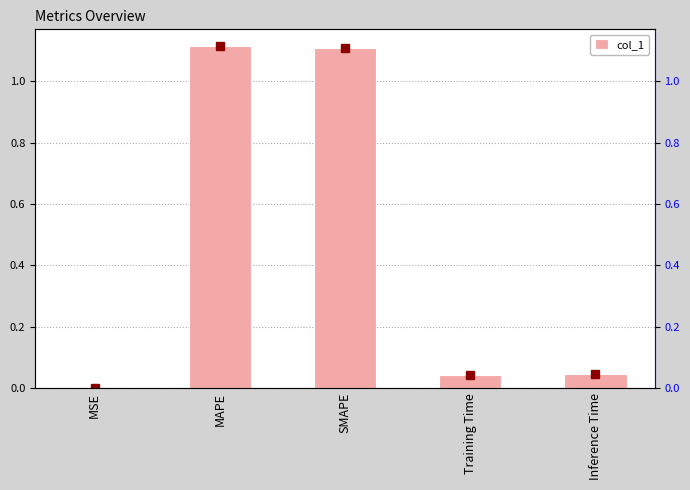

The value at SMAPE is 1.1. True or false?

True